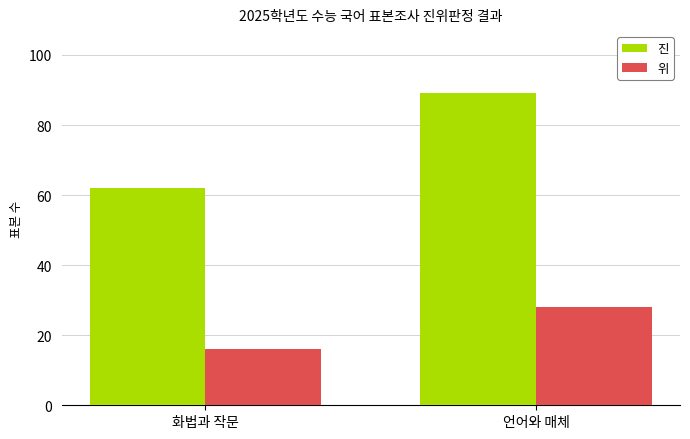

The value of 진 at 언어와 매체 is 134. True or false?

False